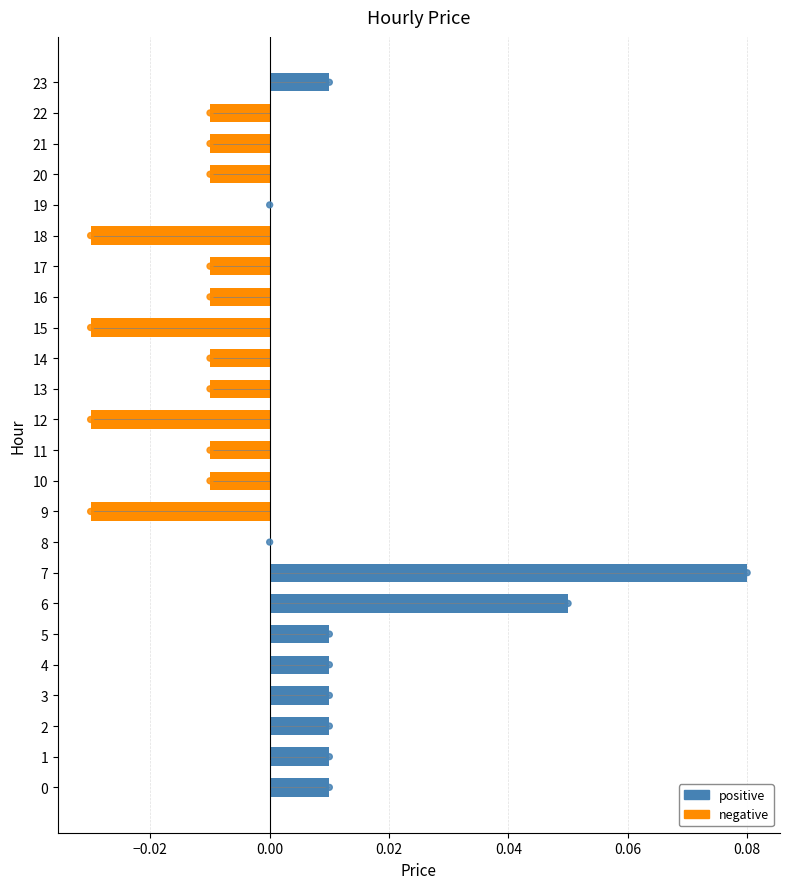

Between 9 and 16, which is larger?

16